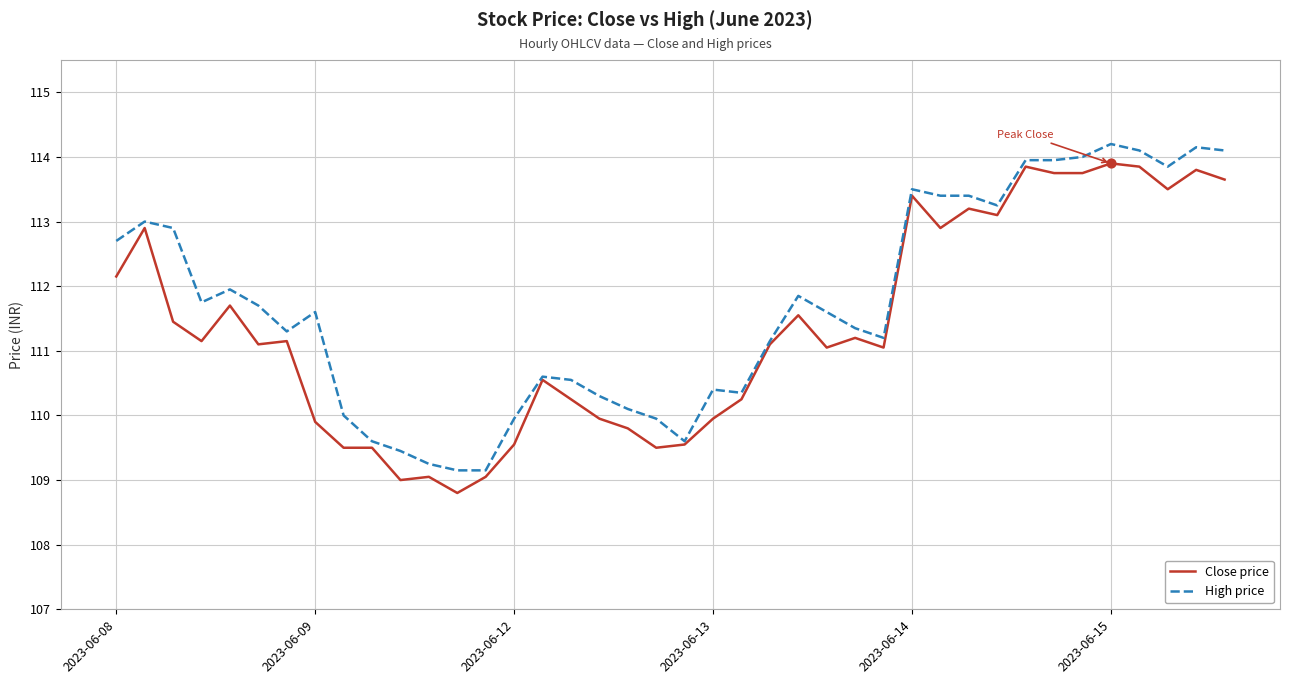

Which series has the largest total across all categories?

High price